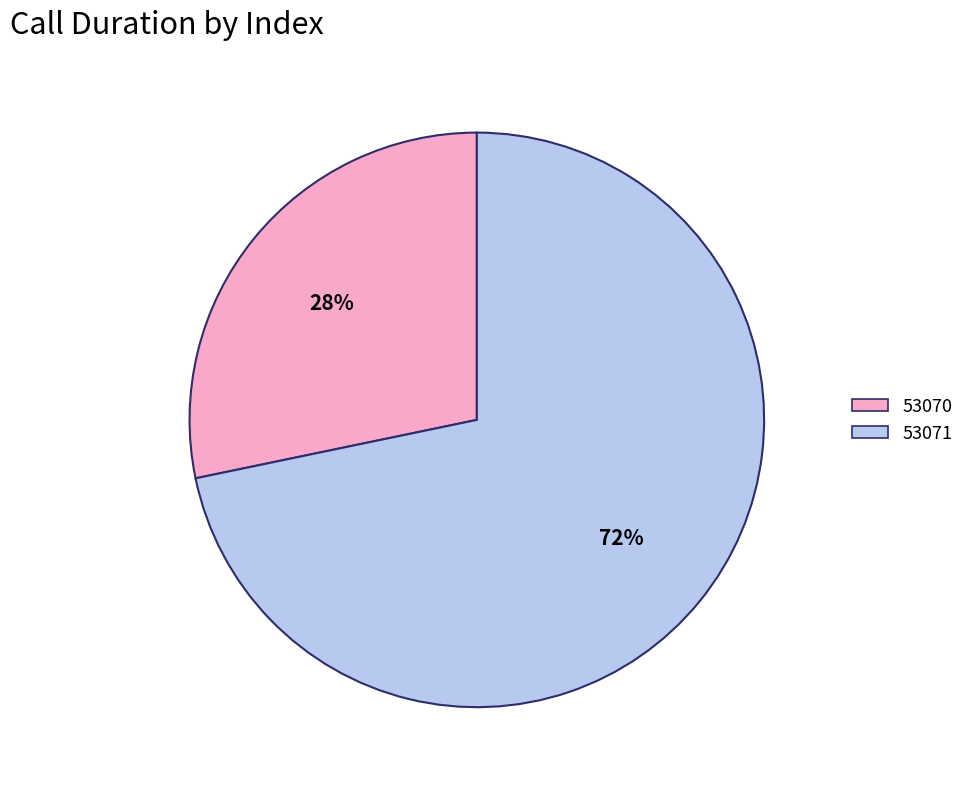

What is the ratio of the value at 53070 to the value at 53071?

0.4